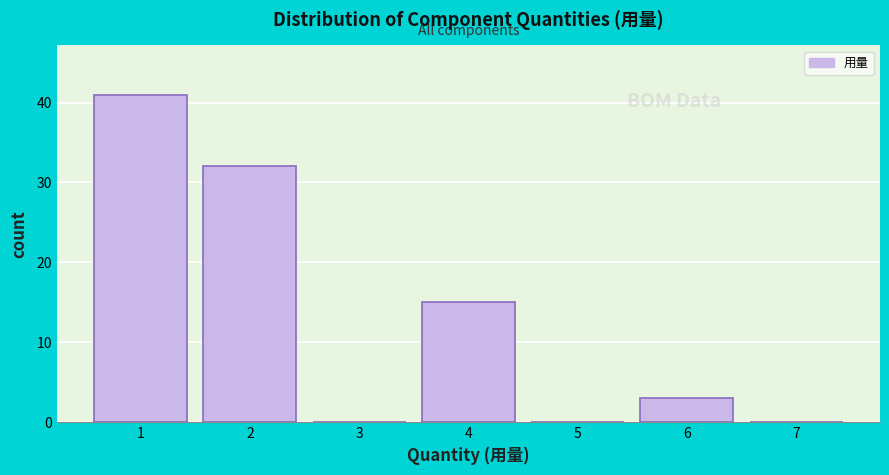

Reading left to right, transcribe this chart: for each bar, give the range it covers on the x-axis and its height. The values are not printed on the chart, so give them approximately, as read against the axis.

0.5 to 1.5: 41
1.5 to 2.5: 32
2.5 to 3.5: 0
3.5 to 4.5: 15
4.5 to 5.5: 0
5.5 to 6.5: 3
6.5 to 7.5: 0